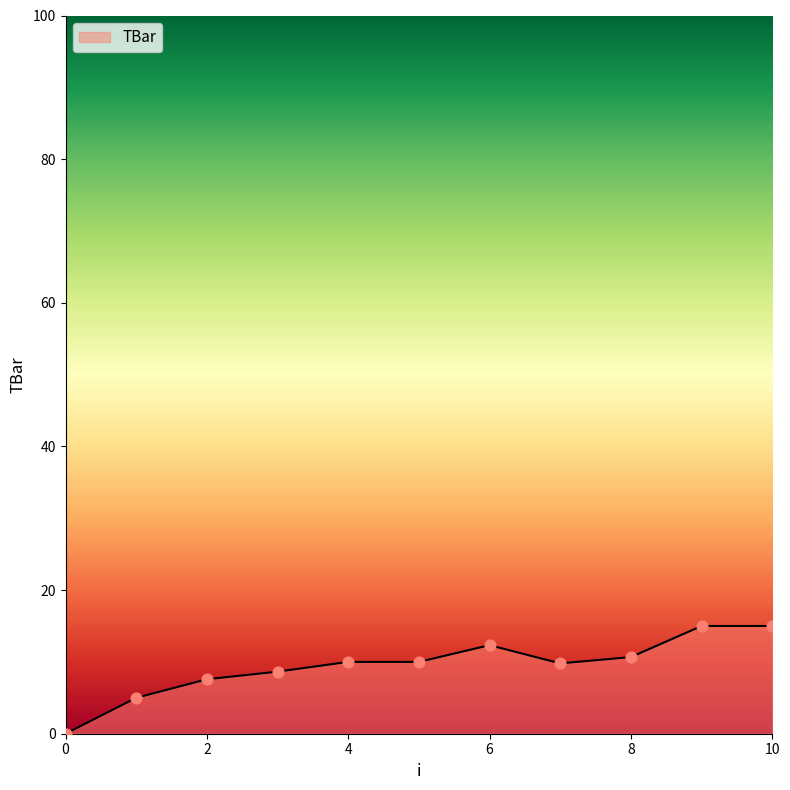

What is the difference between the maximum and minimum values?

15.0